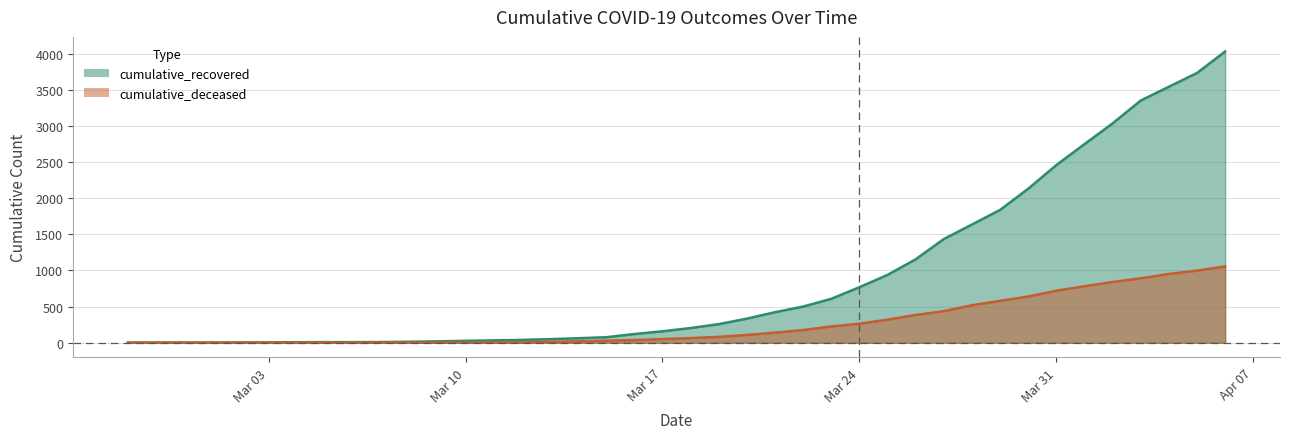

True or false: cumulative_deceased and cumulative_recovered cross at least once.

False